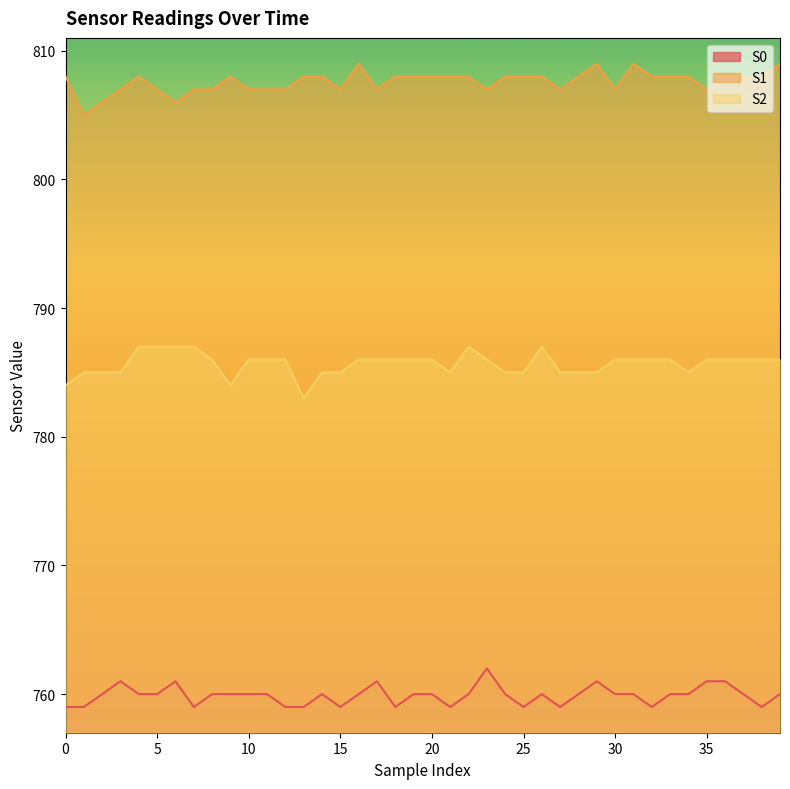

What is the value of the S0 point at the 31st from the left?

760